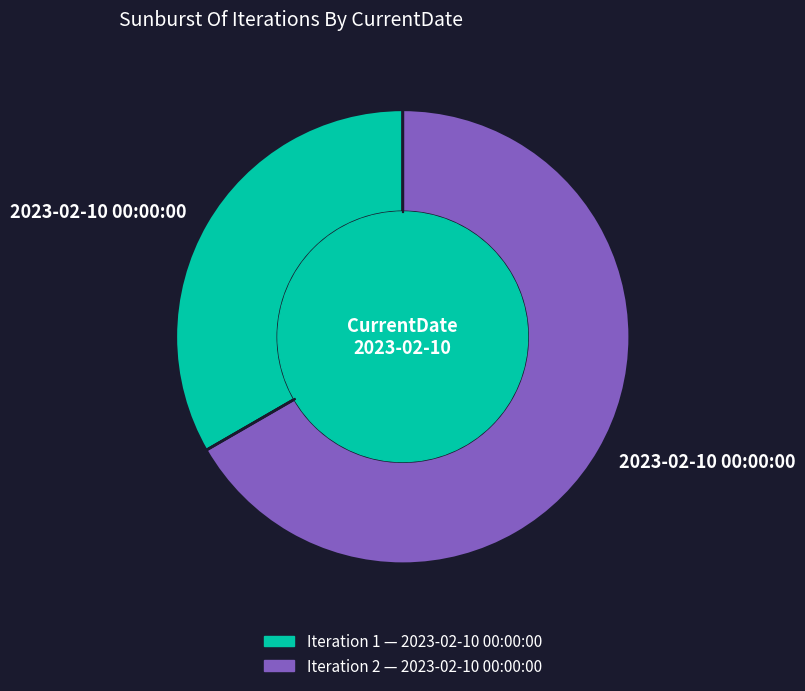

Does any single category account for the majority?

Yes